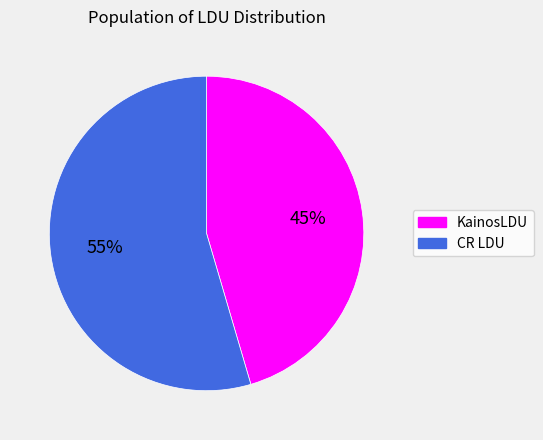

What percentage is the KainosLDU slice, to the nearest percent?

45%